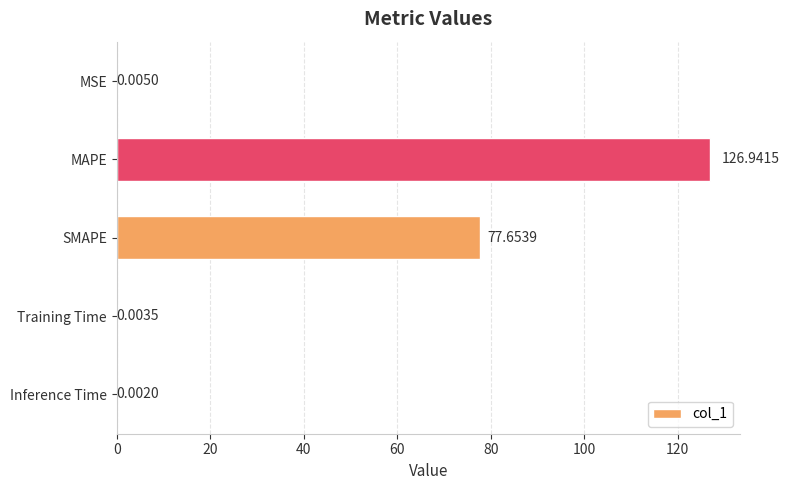

What is the change in value from MSE to MAPE?

+126.9